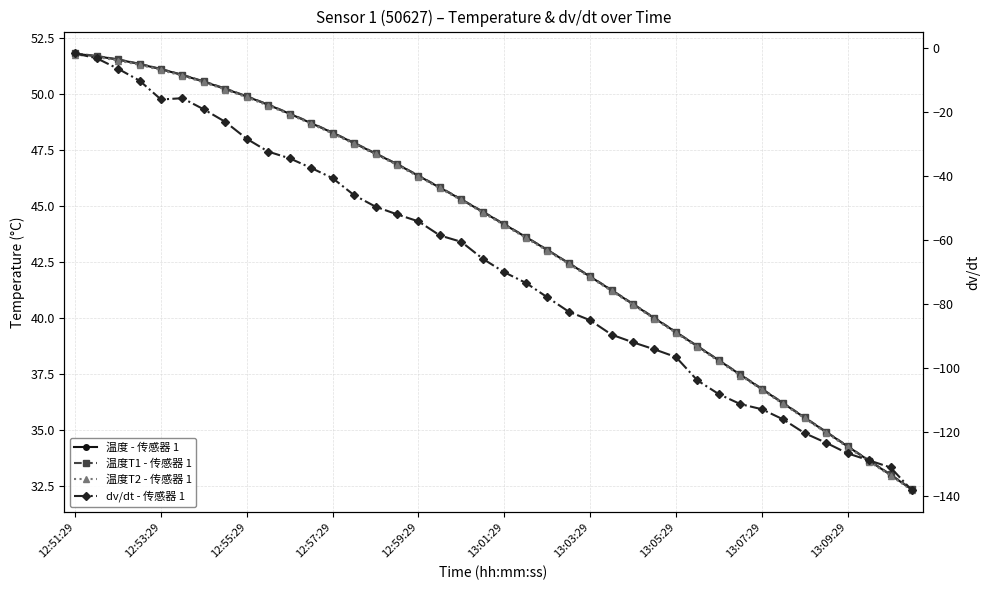

Which series has the largest total across all categories?

温度T1 - 传感器 1